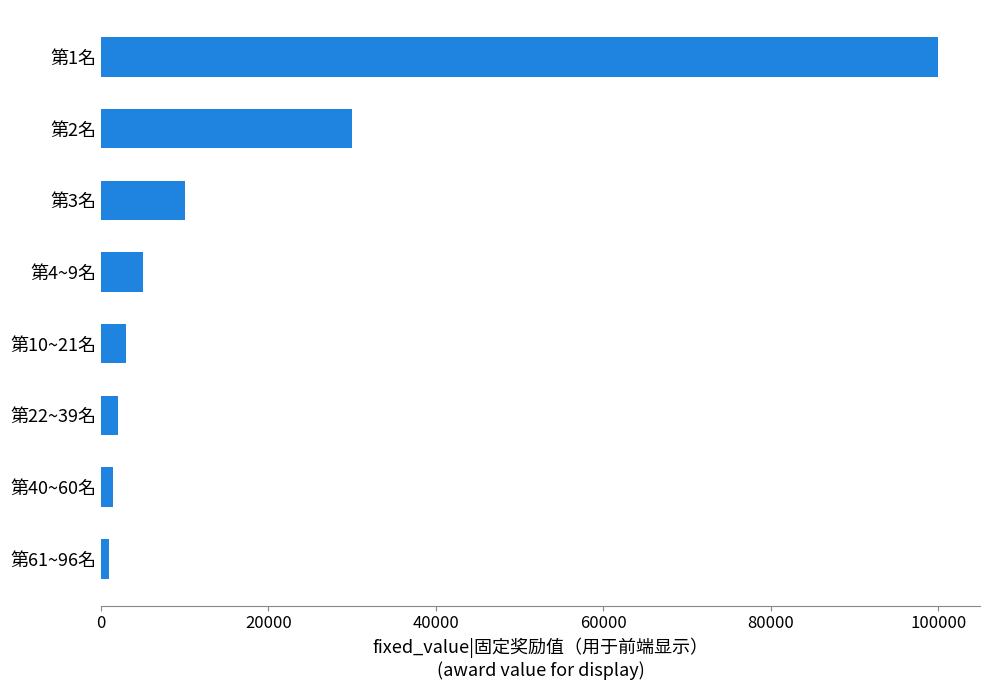

What is the sum of all values?

152500